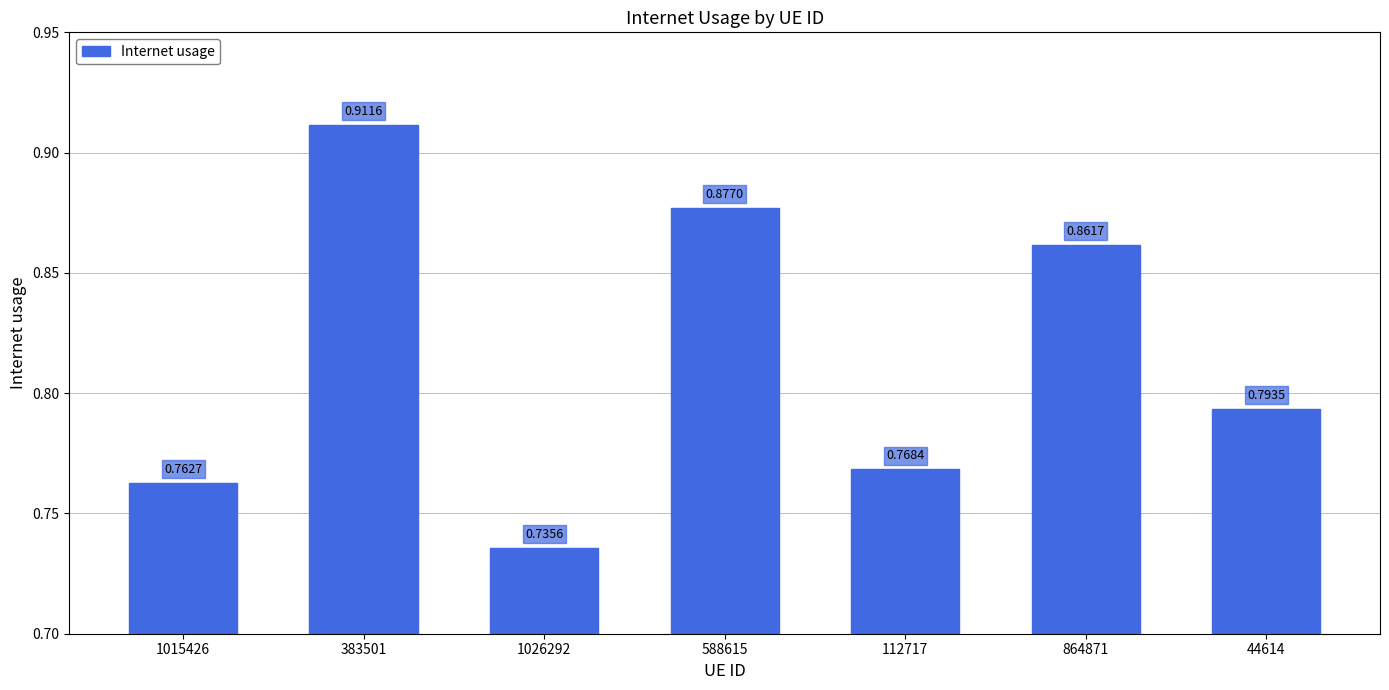

At which category does the chart reach its peak across all series?

383501